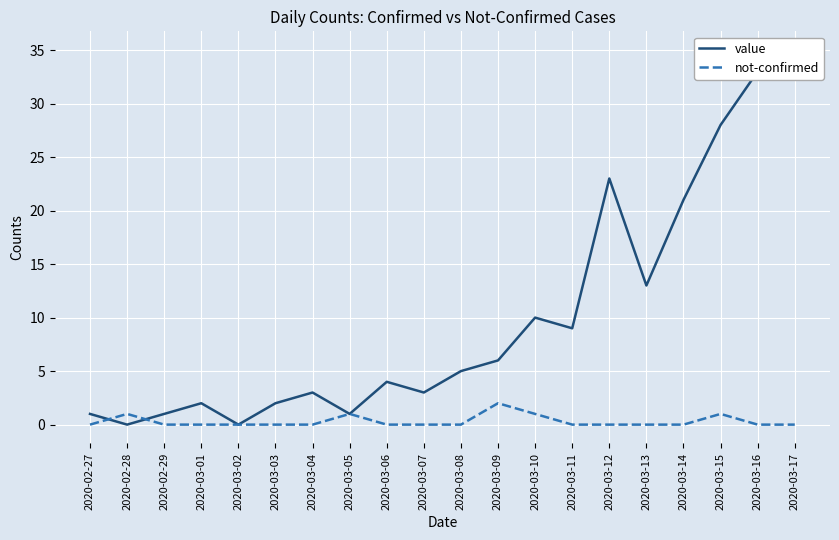

Reading left to right, what are all the values shown in this chart?

value: 2020-02-27=1	2020-02-28=0	2020-02-29=1	2020-03-01=2	2020-03-02=0	2020-03-03=2	2020-03-04=3	2020-03-05=1	2020-03-06=4	2020-03-07=3	2020-03-08=5	2020-03-09=6	2020-03-10=10	2020-03-11=9	2020-03-12=23	2020-03-13=13	2020-03-14=21	2020-03-15=28	2020-03-16=33	2020-03-17=35
not-confirmed: 2020-02-27=0	2020-02-28=1	2020-02-29=0	2020-03-01=0	2020-03-02=0	2020-03-03=0	2020-03-04=0	2020-03-05=1	2020-03-06=0	2020-03-07=0	2020-03-08=0	2020-03-09=2	2020-03-10=1	2020-03-11=0	2020-03-12=0	2020-03-13=0	2020-03-14=0	2020-03-15=1	2020-03-16=0	2020-03-17=0